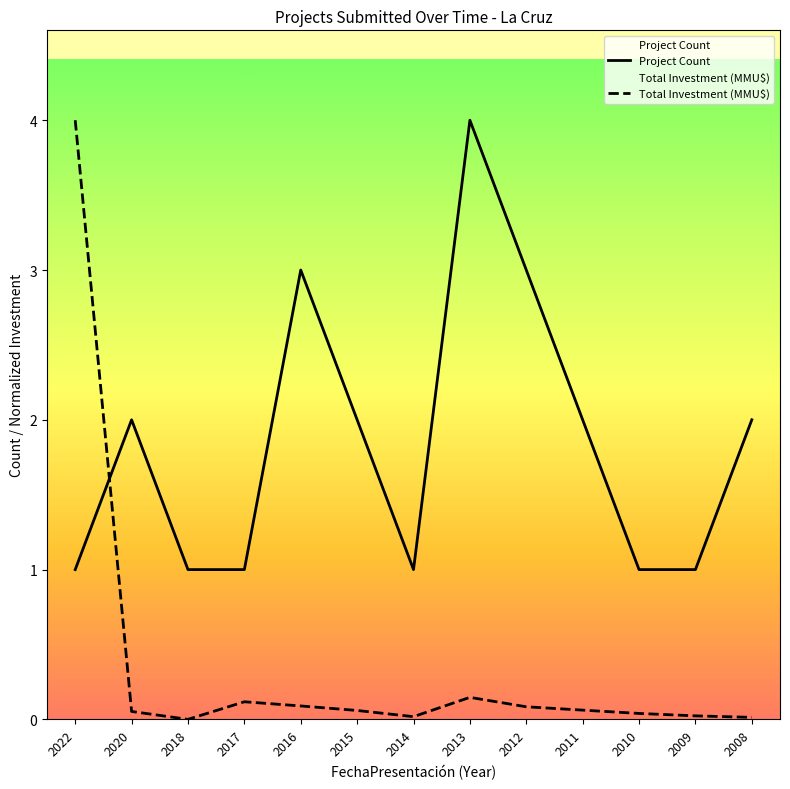

How many values in the Project Count series exceed 2?

3